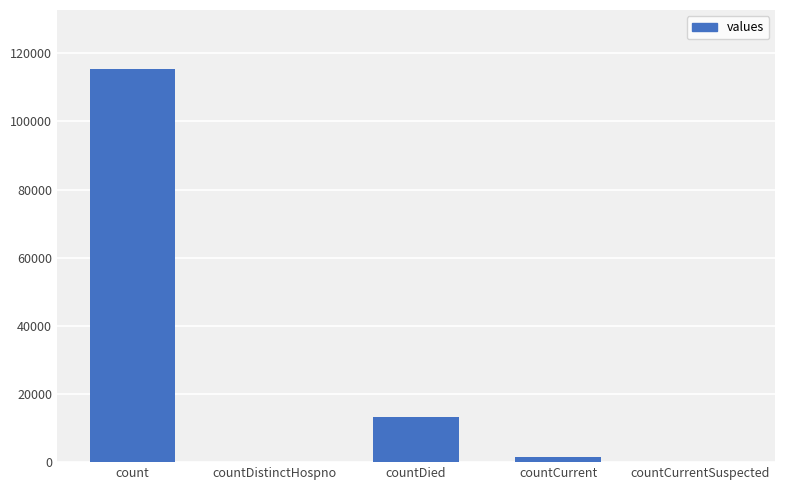

Reading left to right, extract all data points from this chart.

count=115379	countDistinctHospno=0	countDied=13343	countCurrent=1383	countCurrentSuspected=0